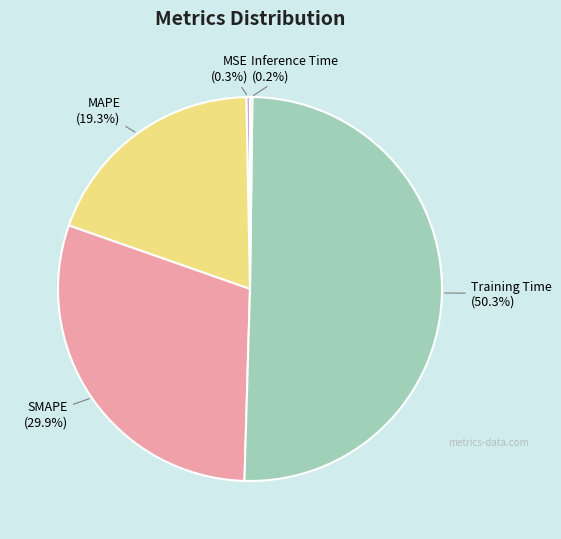

The Training Time slice represents 43% of the pie. True or false?

False